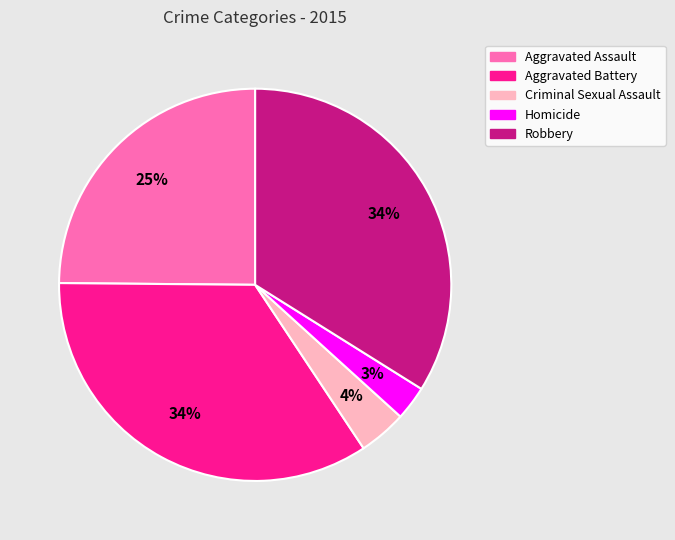

Is Criminal Sexual Assault the majority of the pie?

No